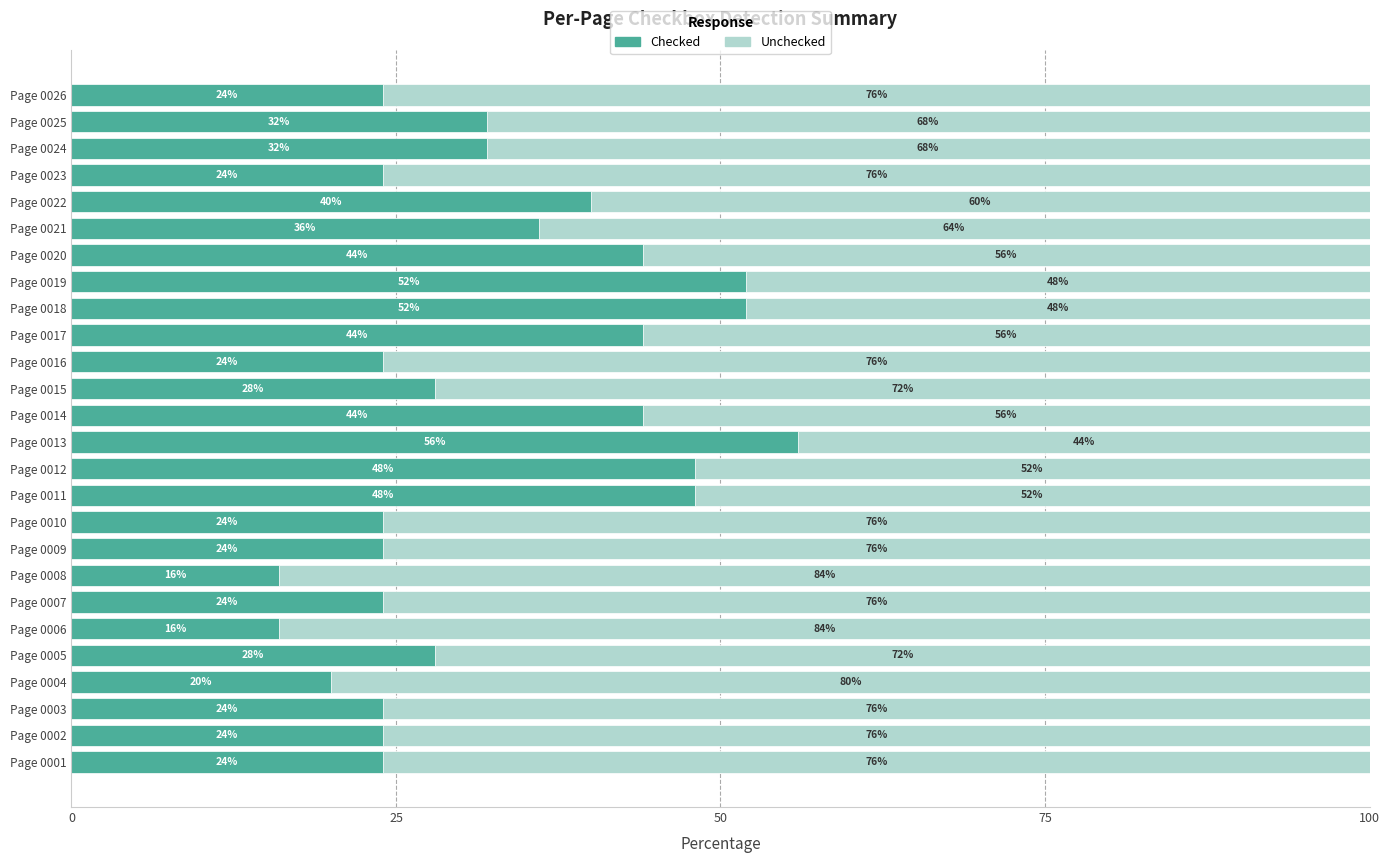

True or false: Checked has a value of 16.0 at Page 0008.

True